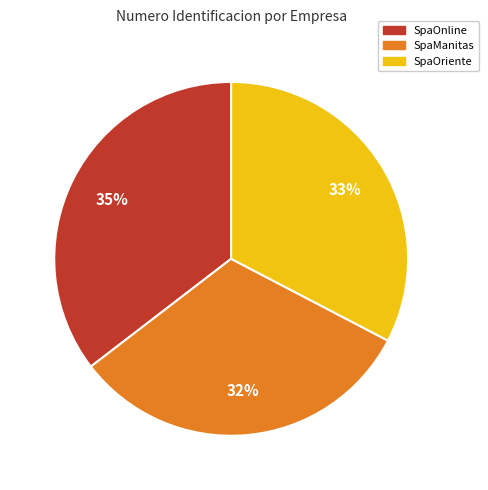

Is there any slice that represents more than half of the pie?

No